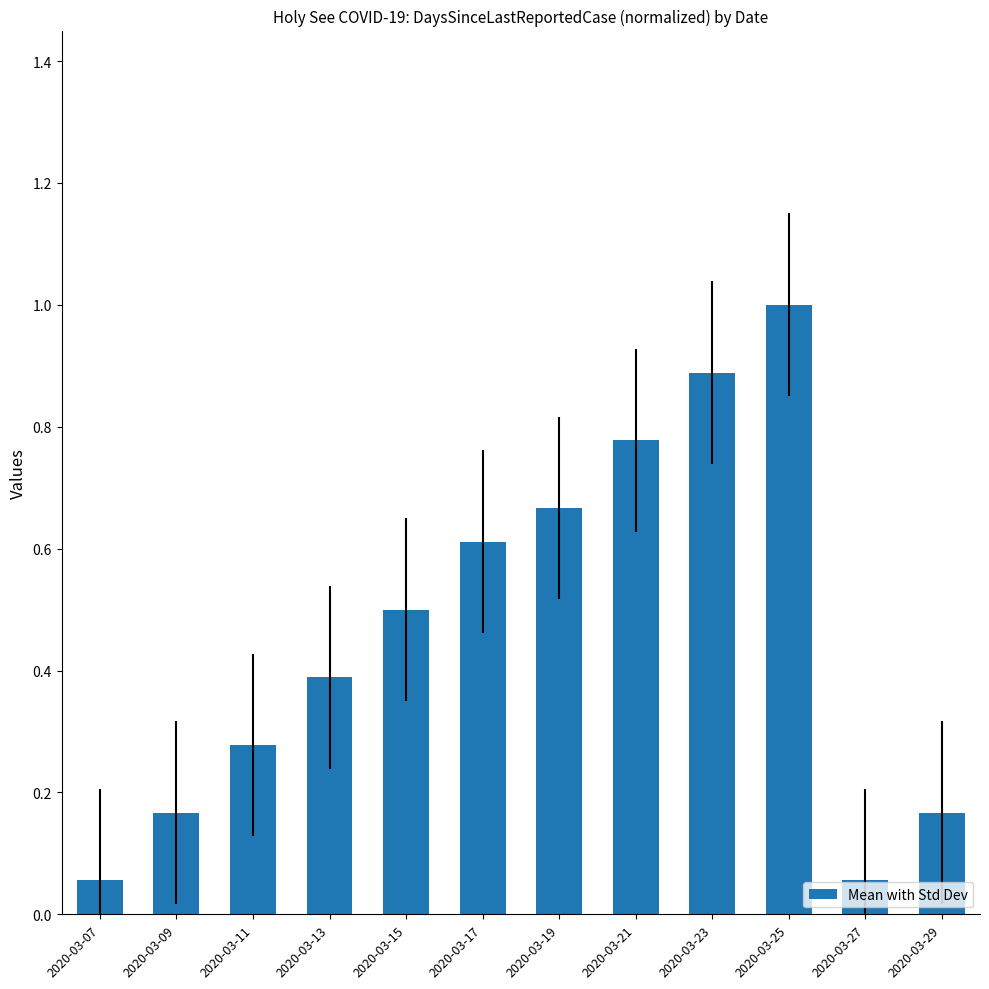

What is the change in value from 2020-03-11 to 2020-03-17?

+0.3